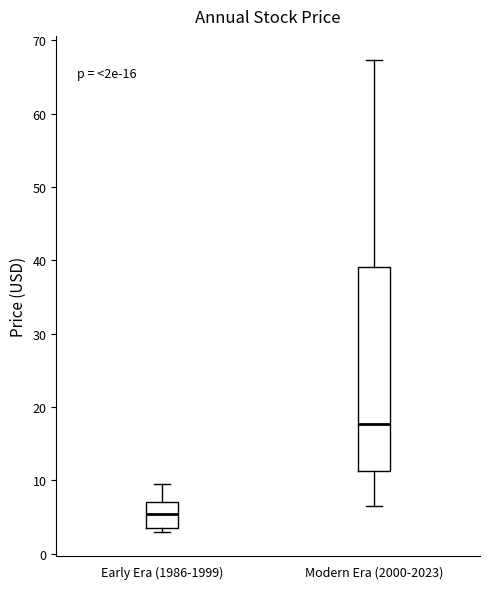

Which box is the tallest, from its lower edge to its upper edge?

Modern Era (2000-2023)